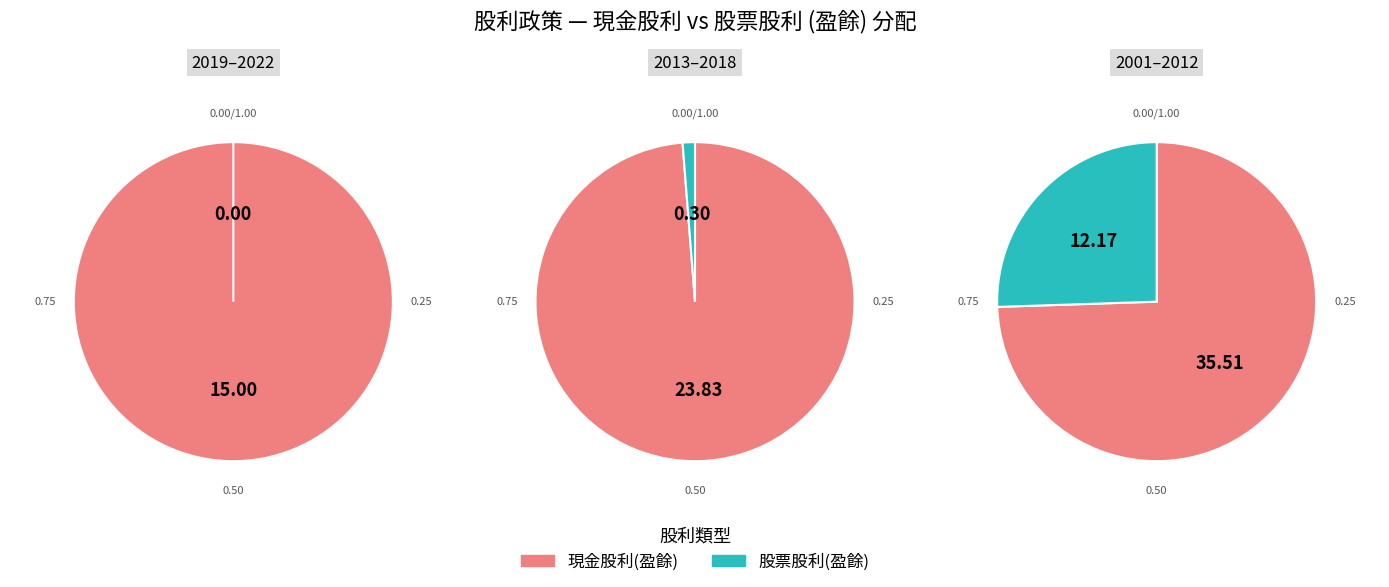

The 2020 slice represents 0% of the pie. True or false?

True